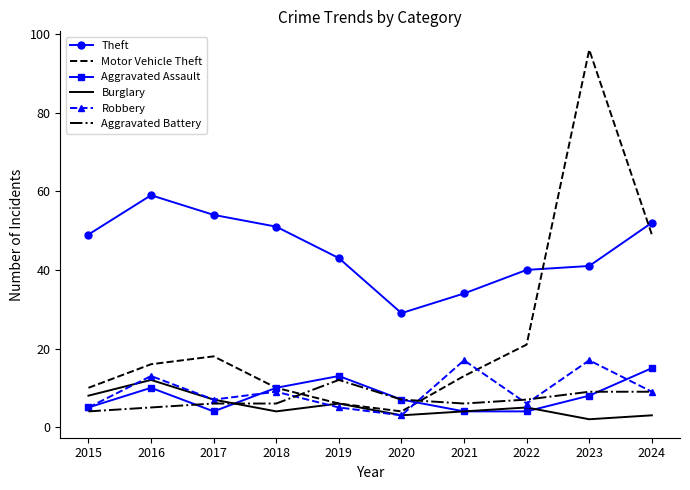

True or false: Motor Vehicle Theft has a value of 21 at 2022.

True